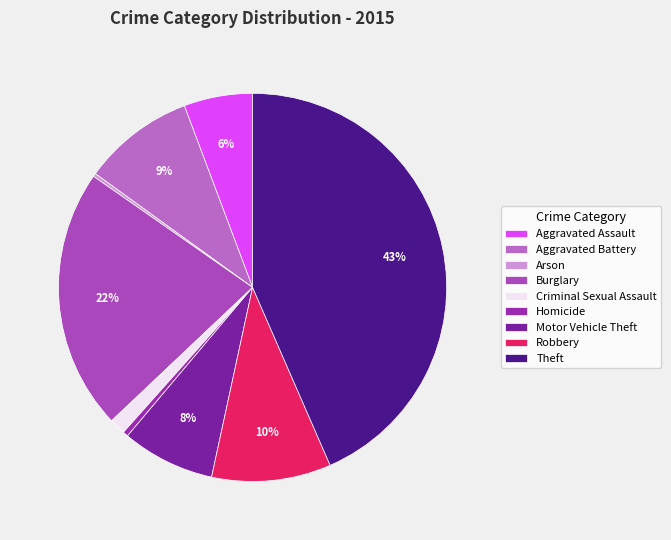

To the nearest percent, what is the difference between the Theft and Aggravated Assault slice percentages?

38%